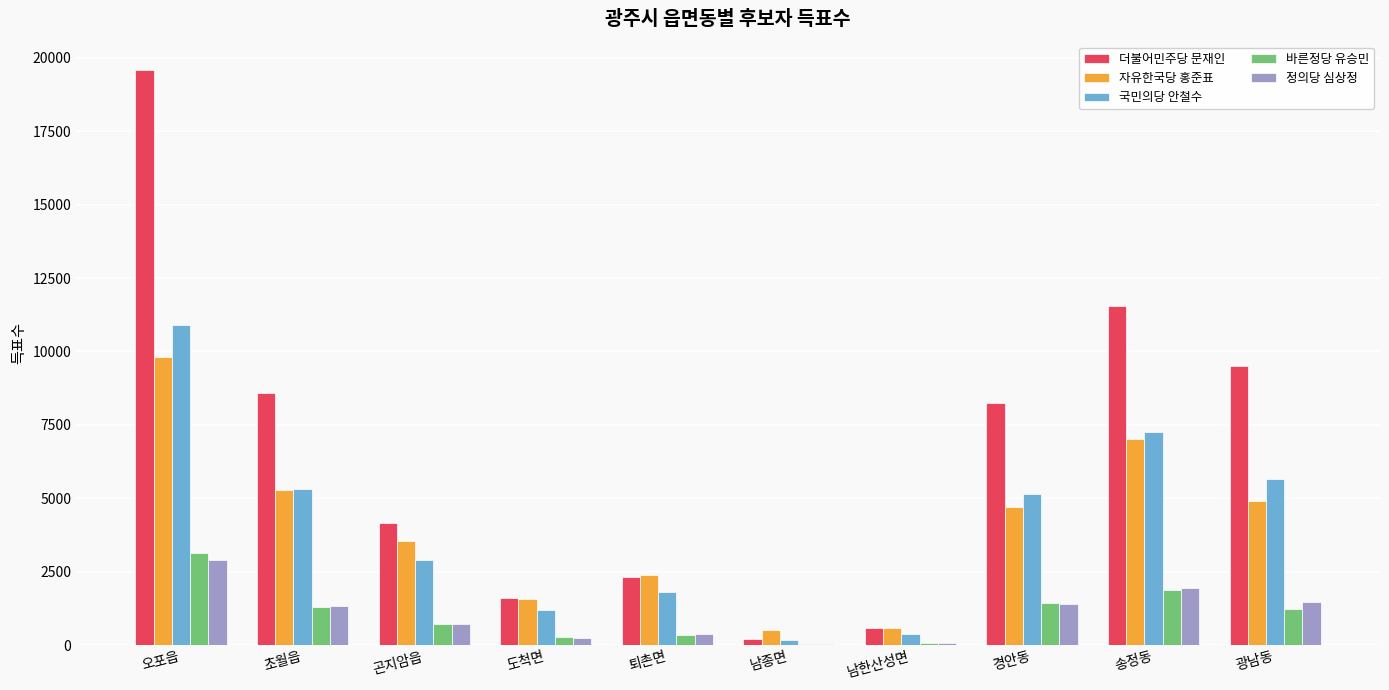

Which series changed the most between 곤지암읍 and 퇴촌면?

더불어민주당 문재인